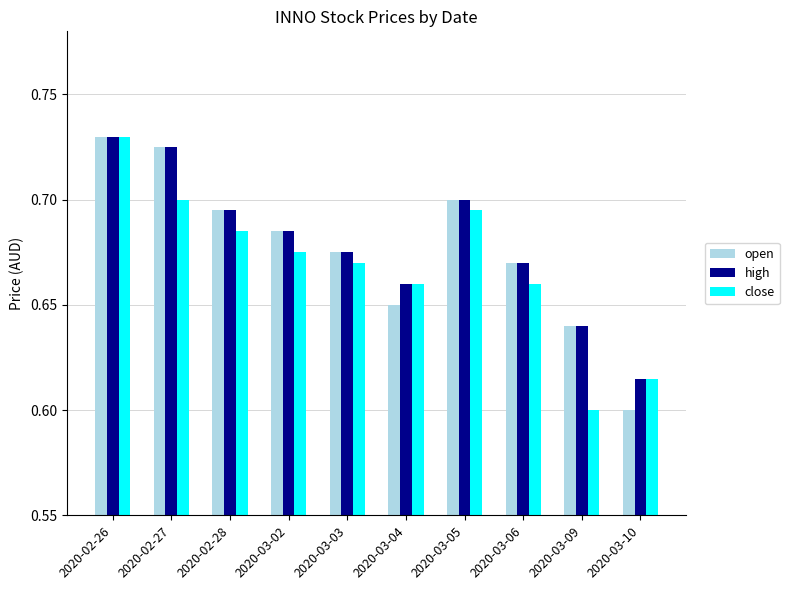

At how many categories does at least one series exceed 0?

10